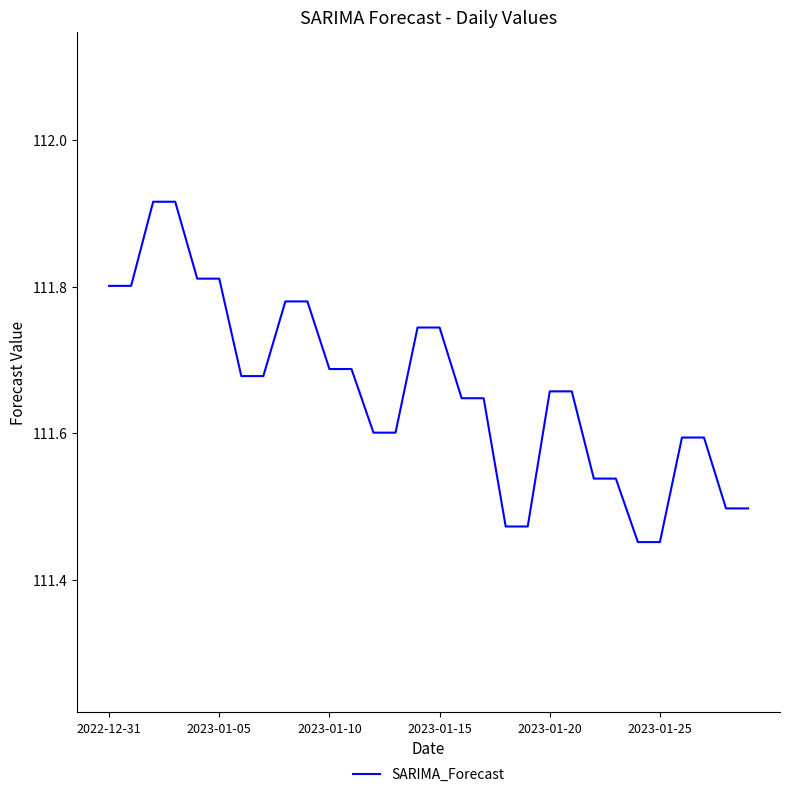

What is the difference between the maximum and minimum values?

0.5